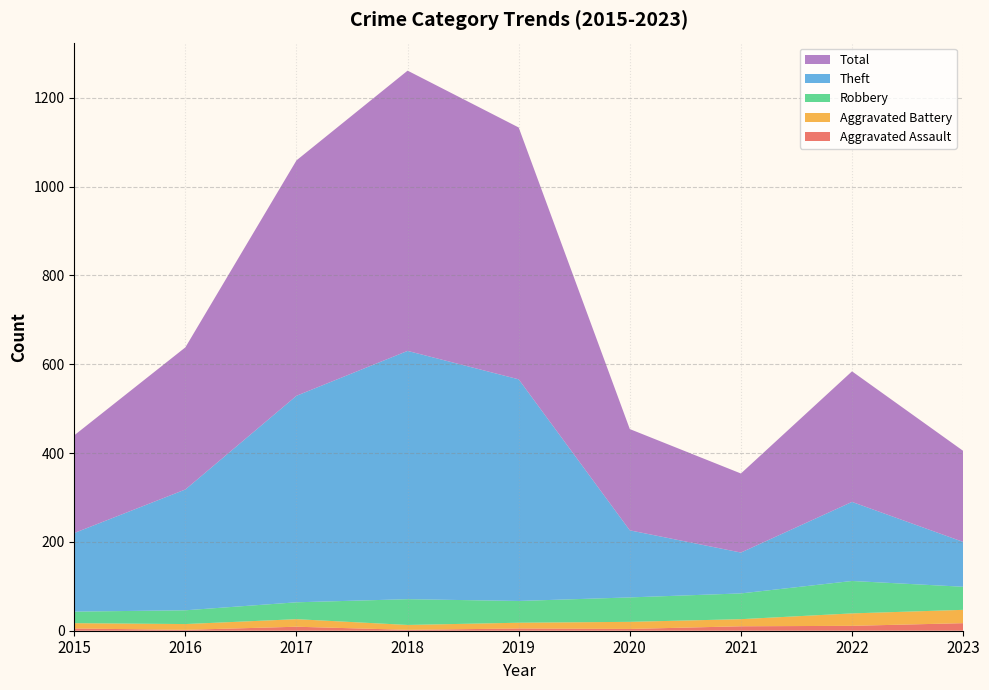

Reading right to left, extract all data points from this chart.

Aggravated Assault: 2023=17	2022=11	2021=10	2020=4	2019=5	2018=2	2017=9	2016=2	2015=5
Aggravated Battery: 2023=30	2022=28	2021=16	2020=16	2019=13	2018=11	2017=17	2016=13	2015=12
Robbery: 2023=52	2022=73	2021=58	2020=55	2019=49	2018=58	2017=38	2016=31	2015=26
Theft: 2023=101	2022=178	2021=92	2020=151	2019=499	2018=559	2017=465	2016=272	2015=177
Total: 2023=205	2022=294	2021=178	2020=228	2019=567	2018=631	2017=530	2016=320	2015=220